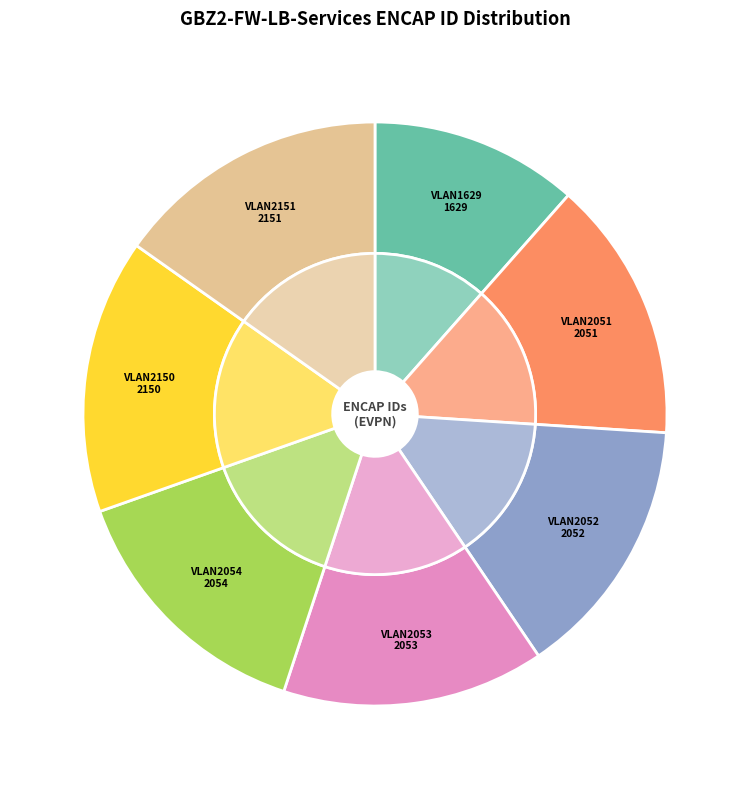

Is there a majority slice in this chart?

No